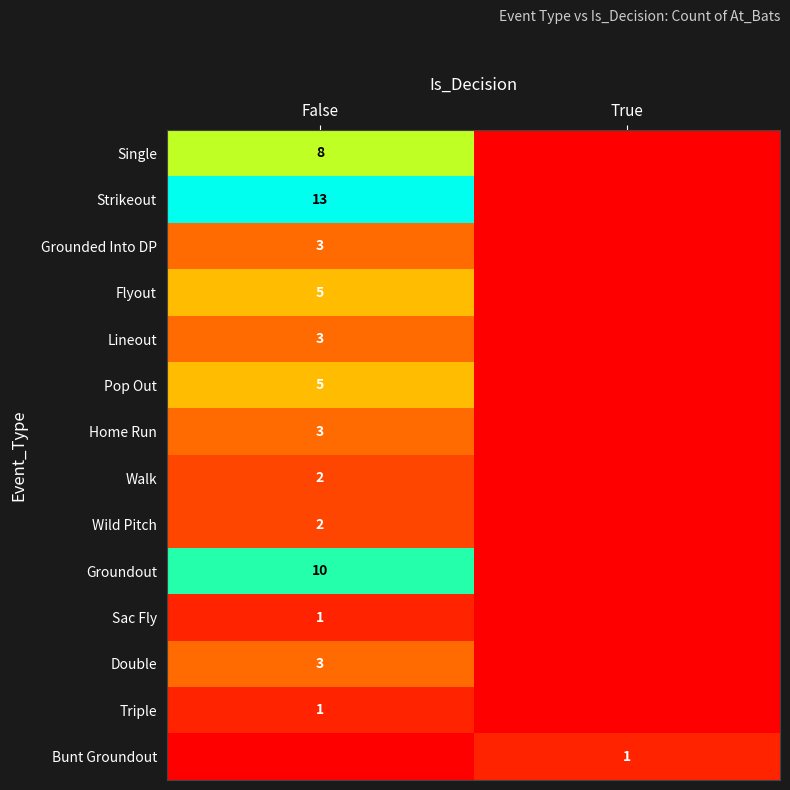

The Walk series shows 2 at False. True or false?

True